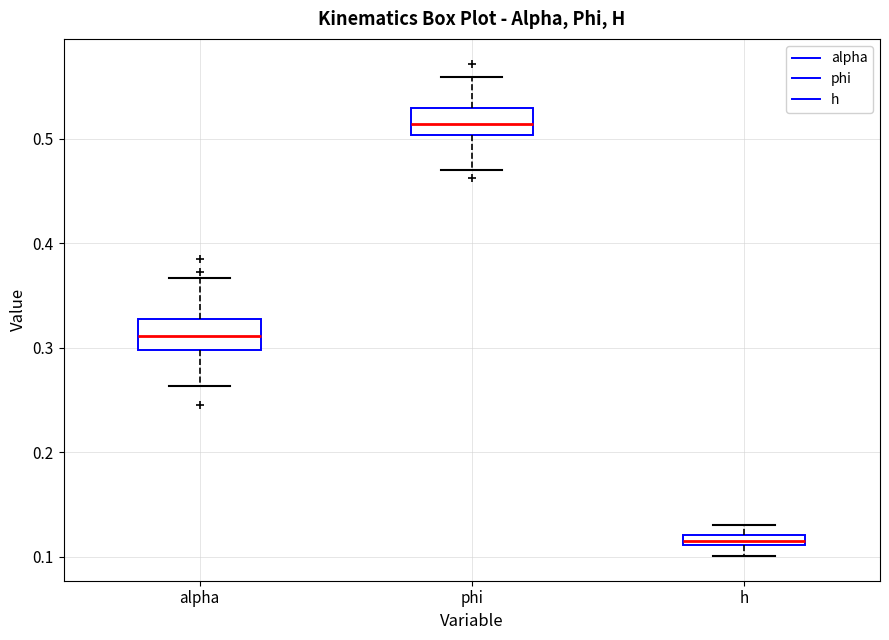

Which box's median line is the highest?

phi